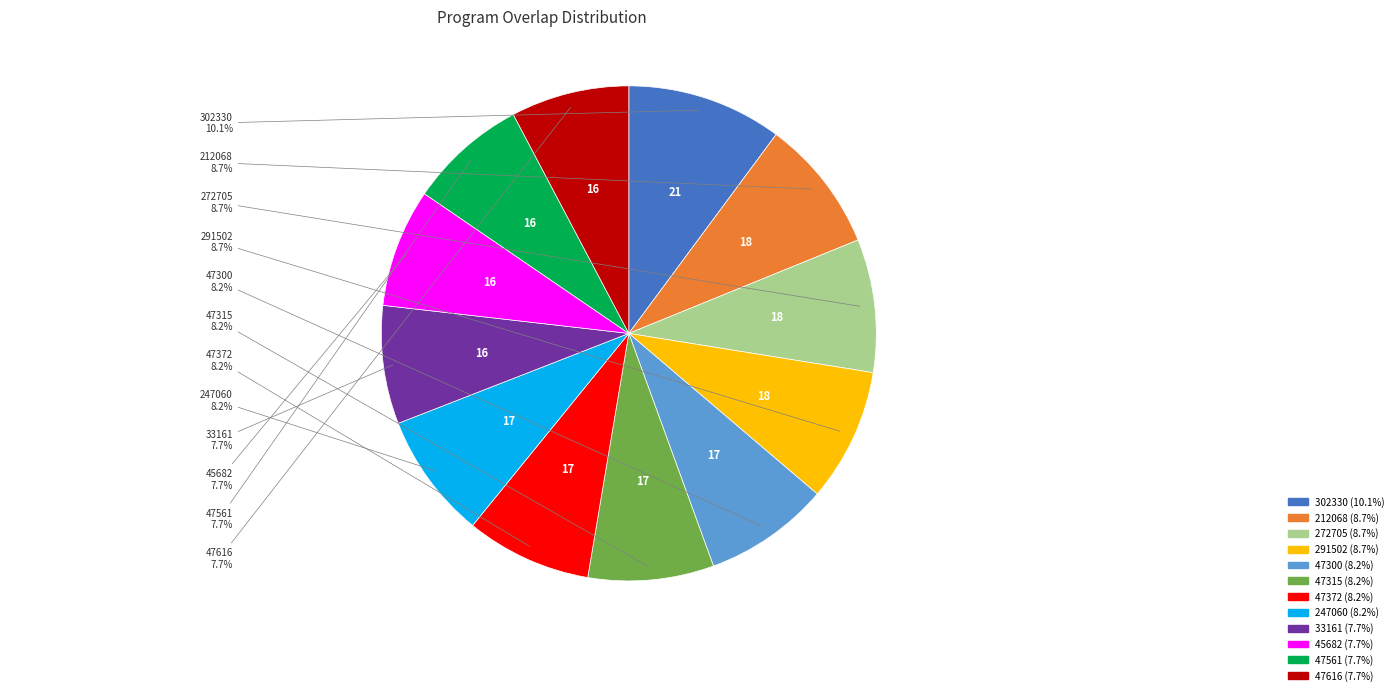

Is there any slice that represents more than half of the pie?

No